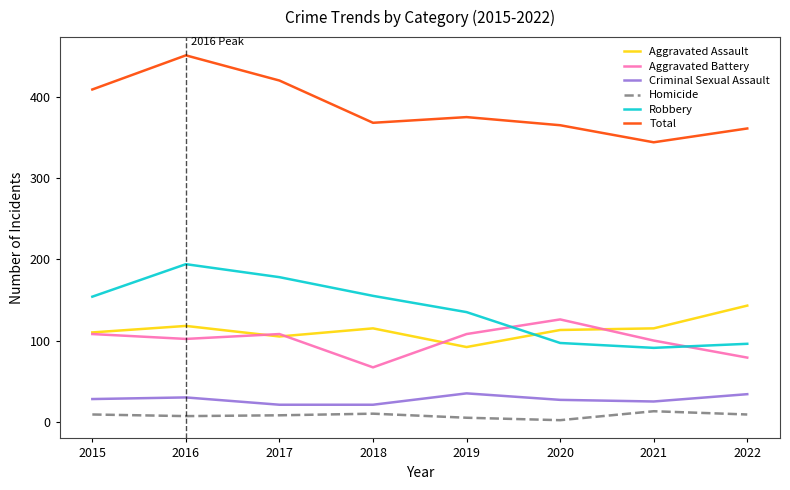

Which series has the widest spread of values?

Total